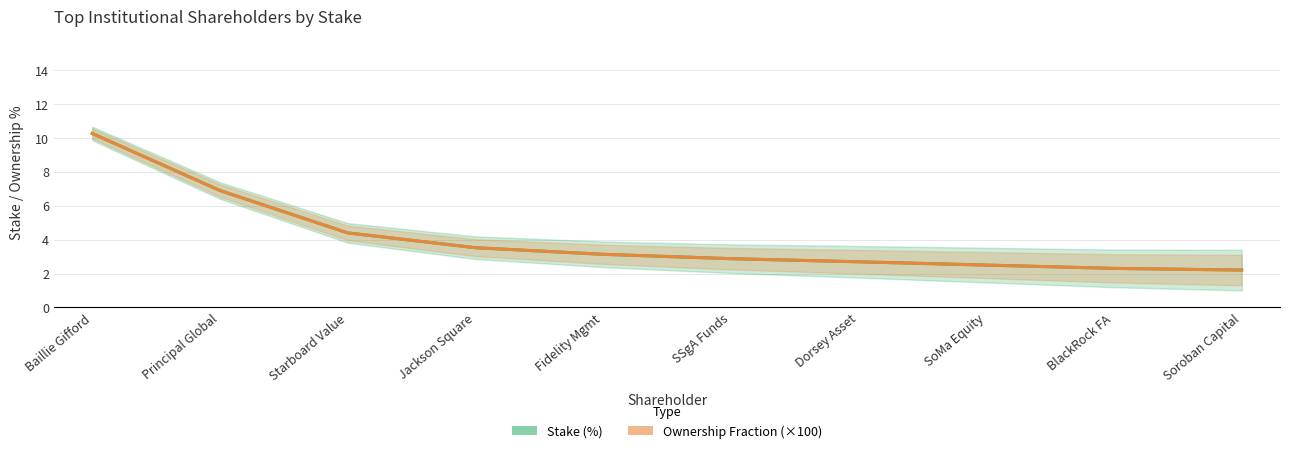

At Principal Global, list the series in order from smallest to largest.

Stake (%), Ownership Fraction (×100)